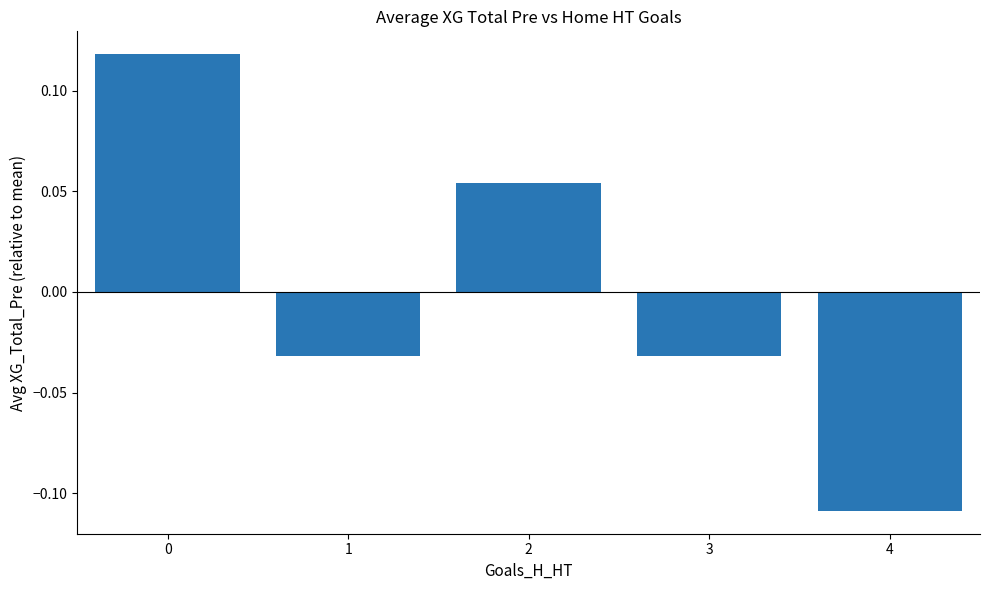

True or false: the data shows -0.2 at 4.

False